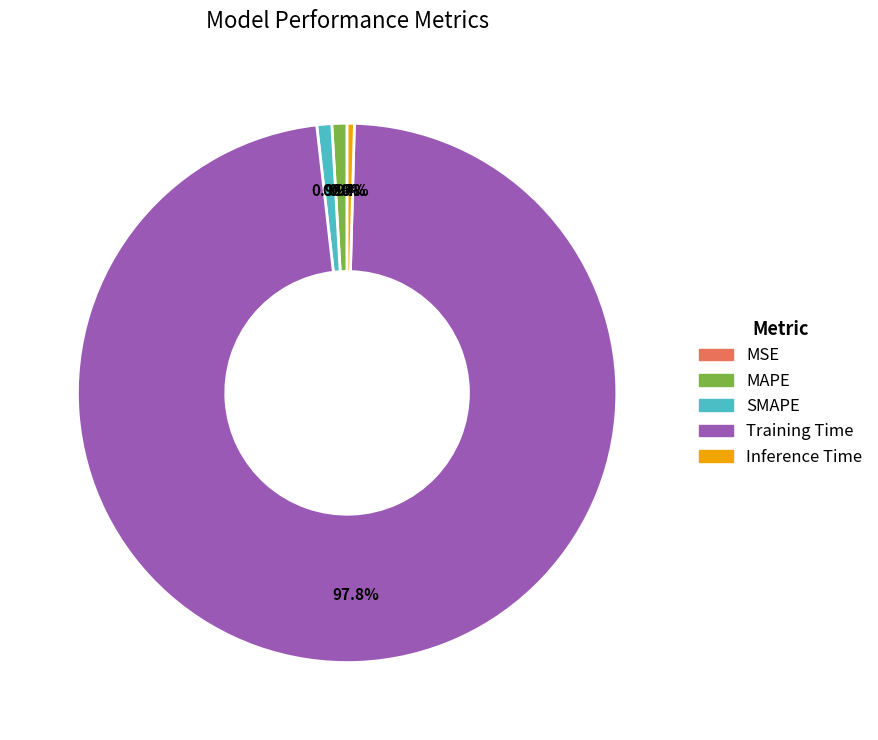

Is SMAPE the majority of the pie?

No